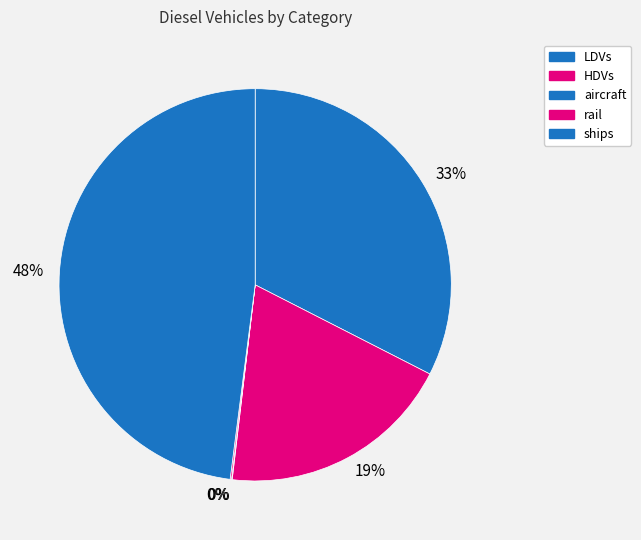

Is it true that aircraft is 0% of the pie?

True